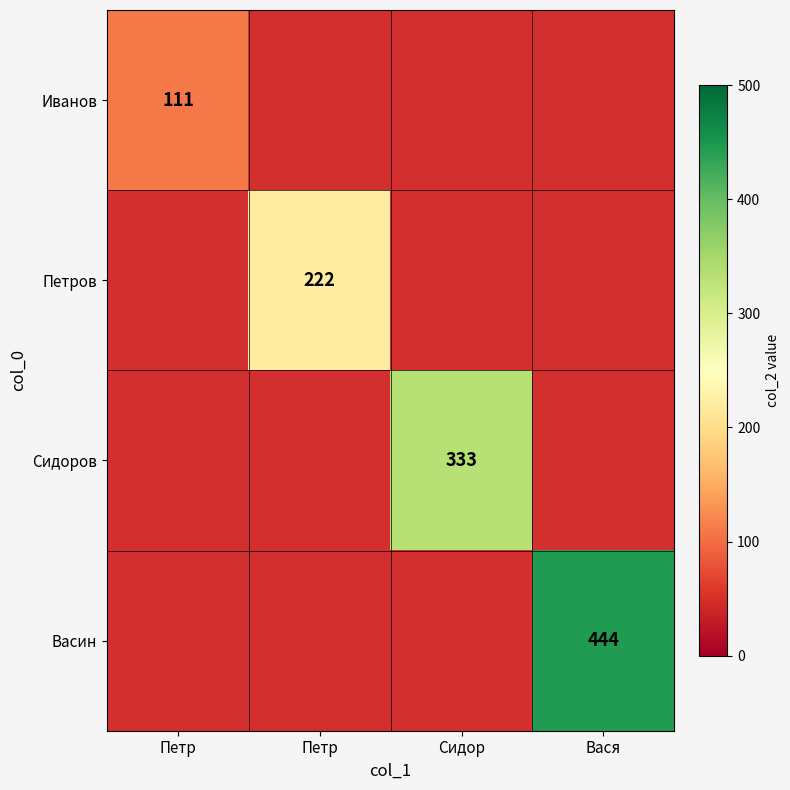

Between Сидор and Петр, which is larger?

Петр